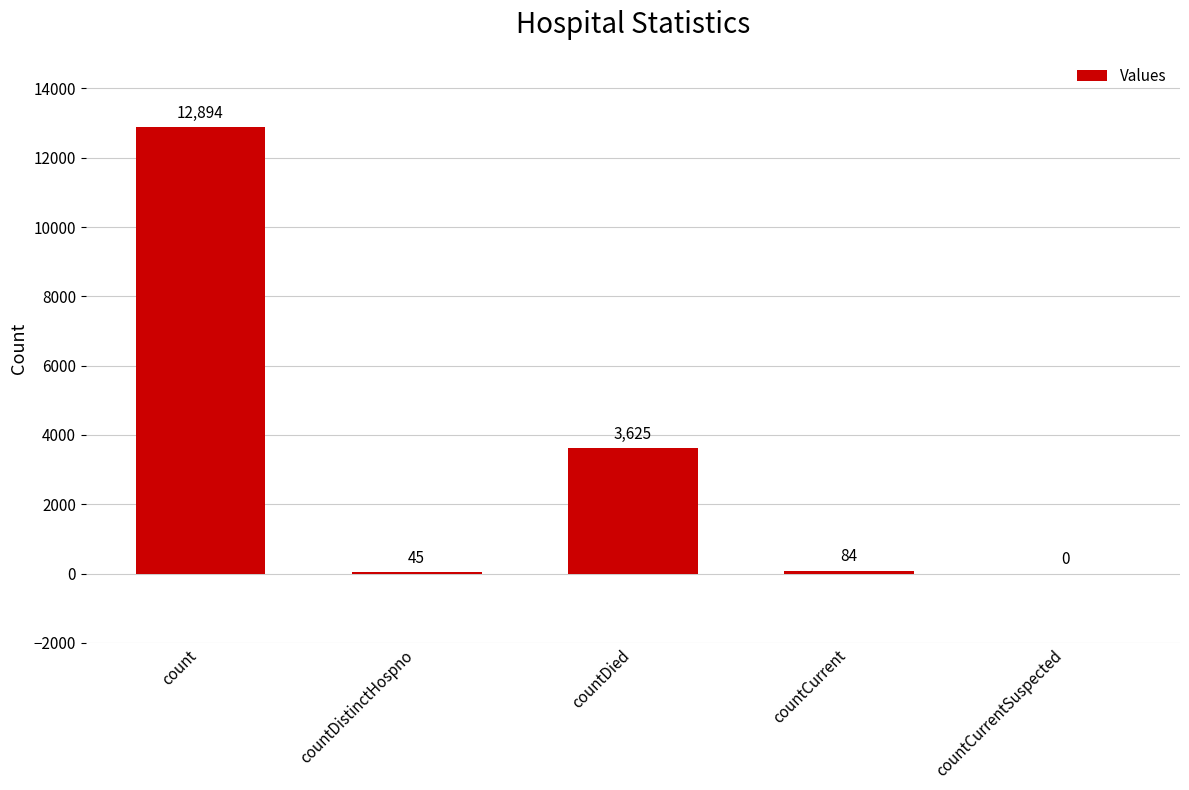

Where does the data first go above 84?

count